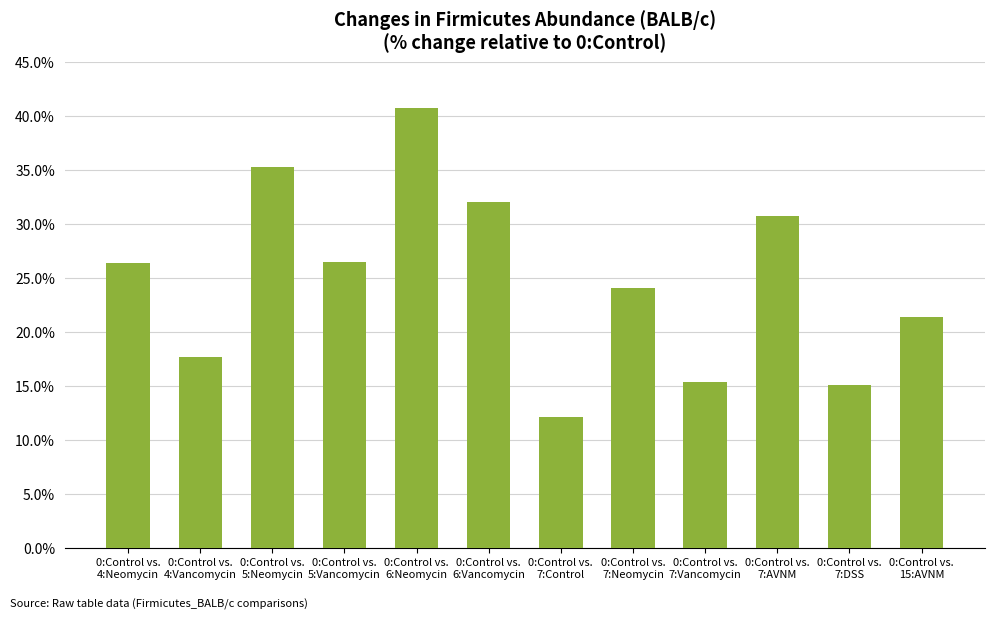

What is the value of the 6th bar from the left?

32.1